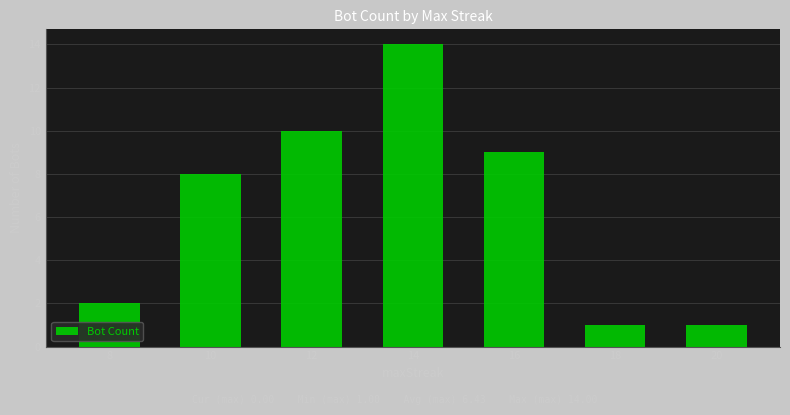

At which label is the value closest to 7?

10